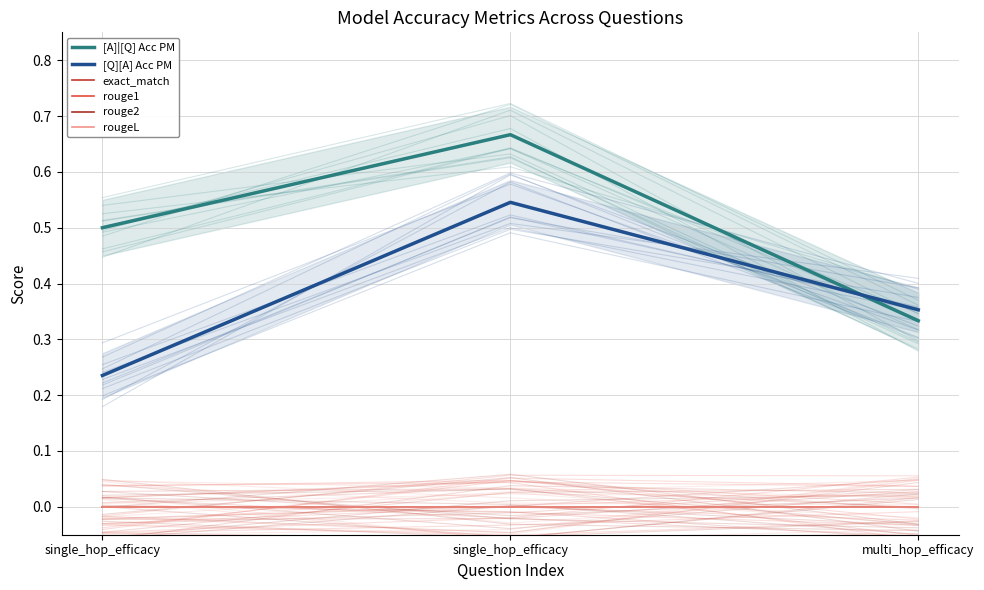

Which series has the largest total across all categories?

[A]|[Q] Acc PM